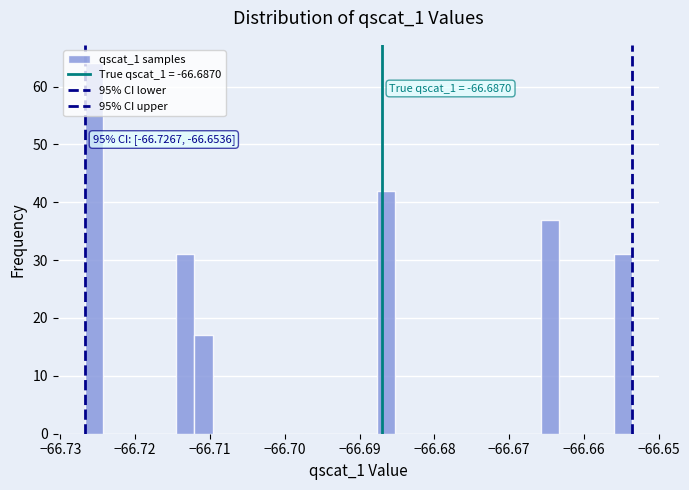

Around what value on the x-axis is the tallest bar? Give the approximate position of its centre, as read against the axis.

-66.725